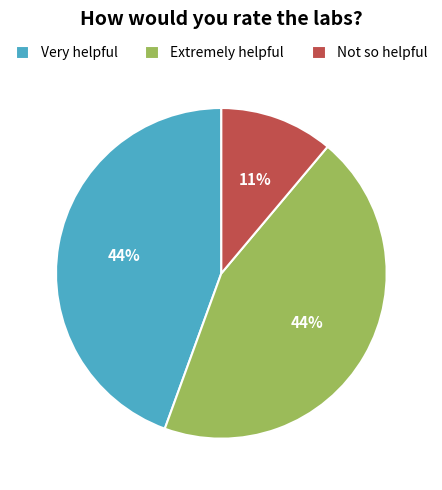

True or false: Not so helpful accounts for 19% of the total.

False